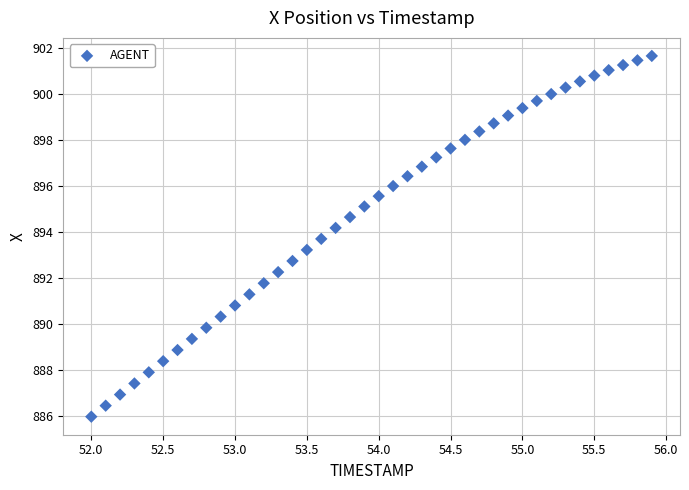

What is the range of Y values (max minus min)?

15.7